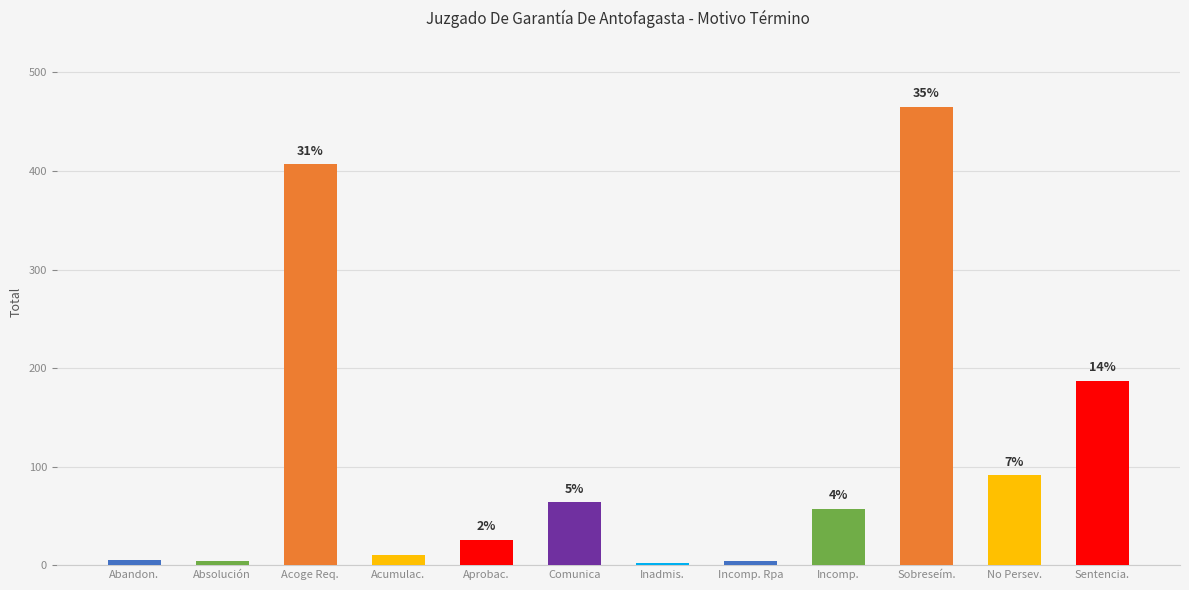

True or false: the data shows 187 at Sentencia..

True